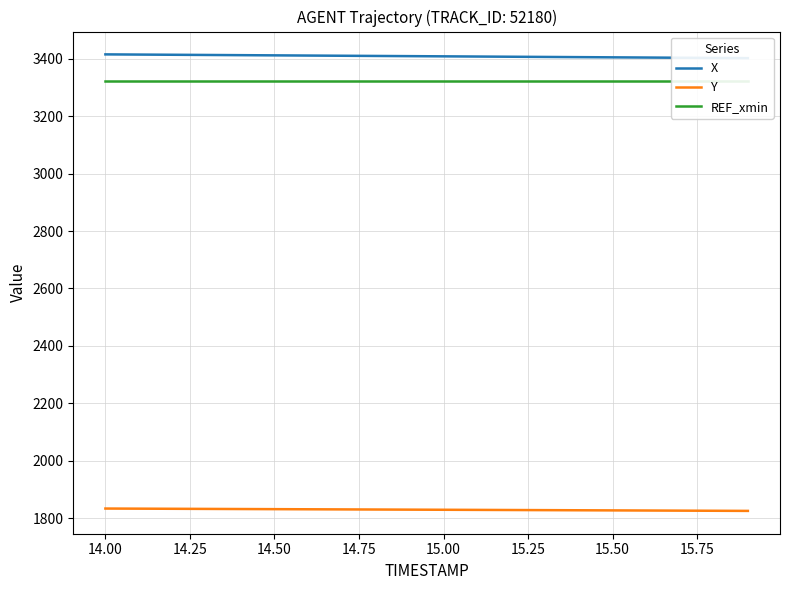

What are all the series names shown in the legend?

X, Y, REF_xmin